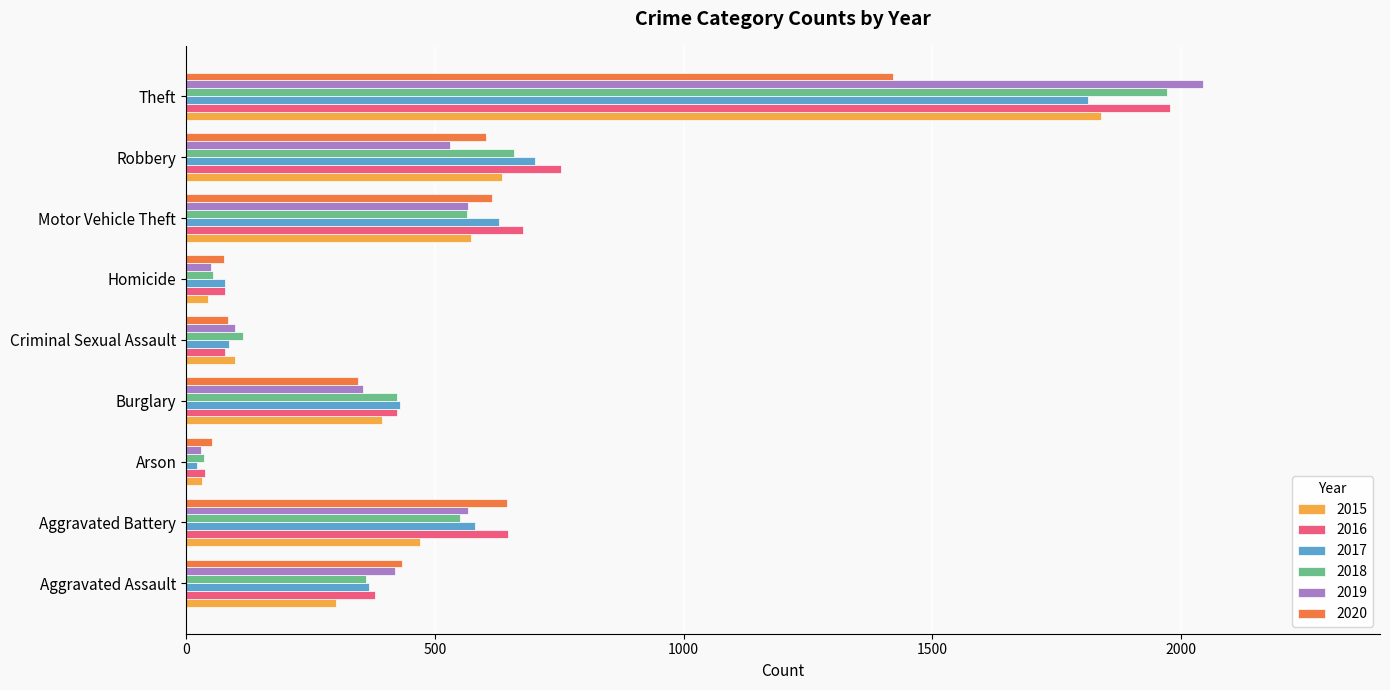

True or false: 2017 has a value of 1813 at Theft.

True